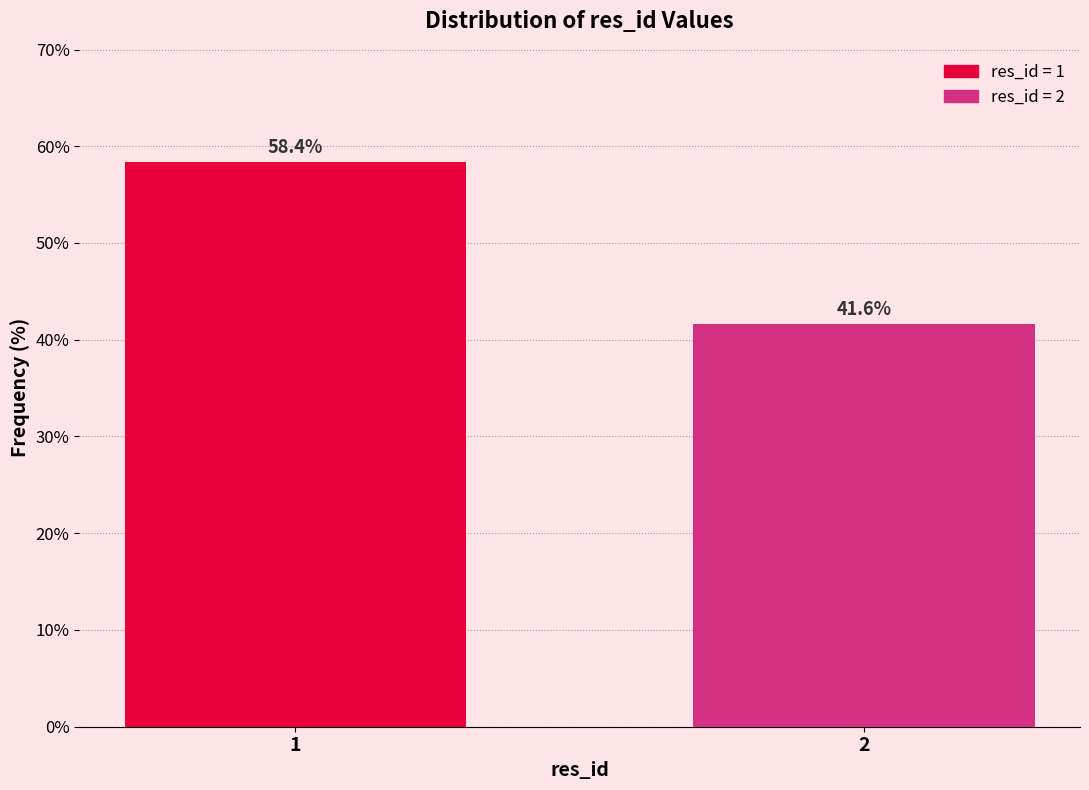

Reading left to right, what are all the values shown in this chart?

1=58.4	2=41.6